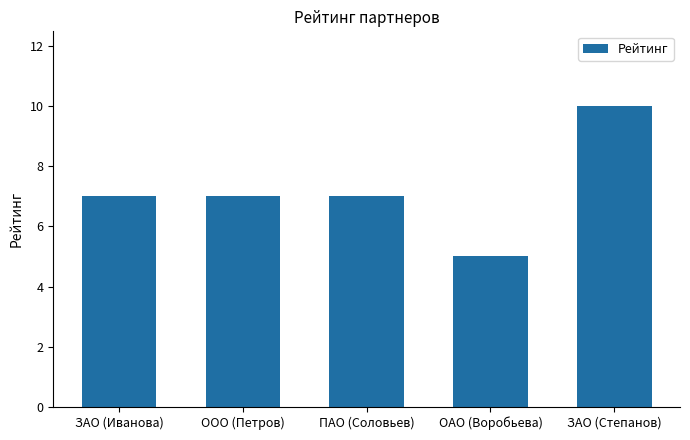

The chart shows a value of 8 at ОАО (Воробьева). True or false?

False